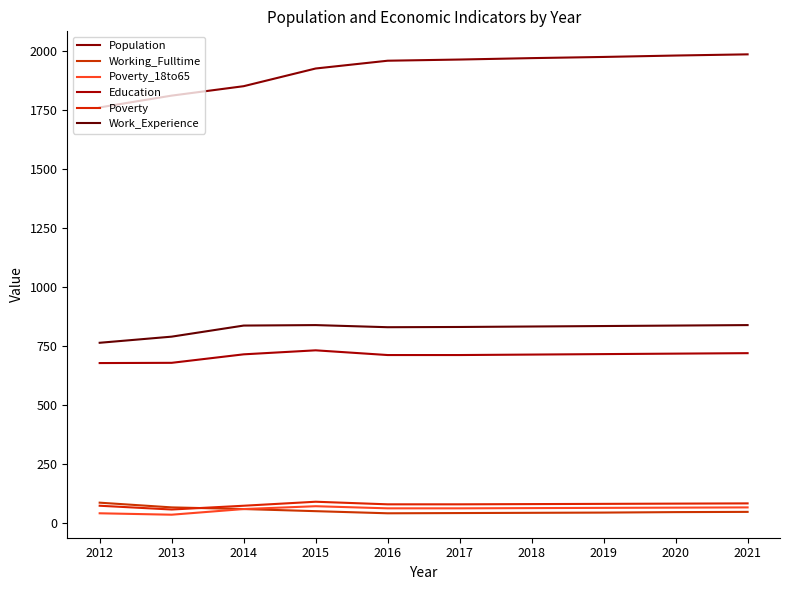

Does the chart have visible grid lines?

No